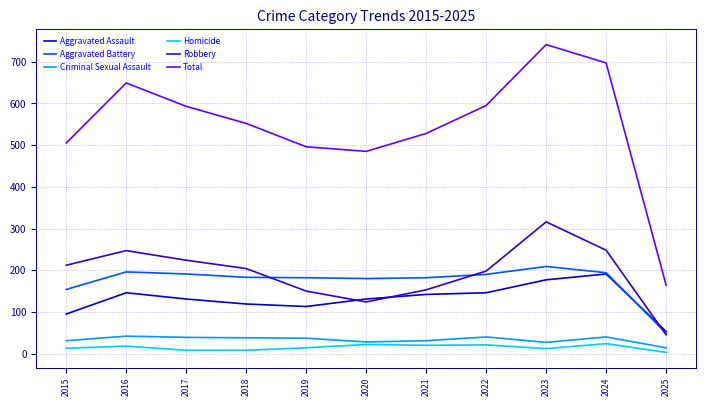

What is the greatest value displayed?

741